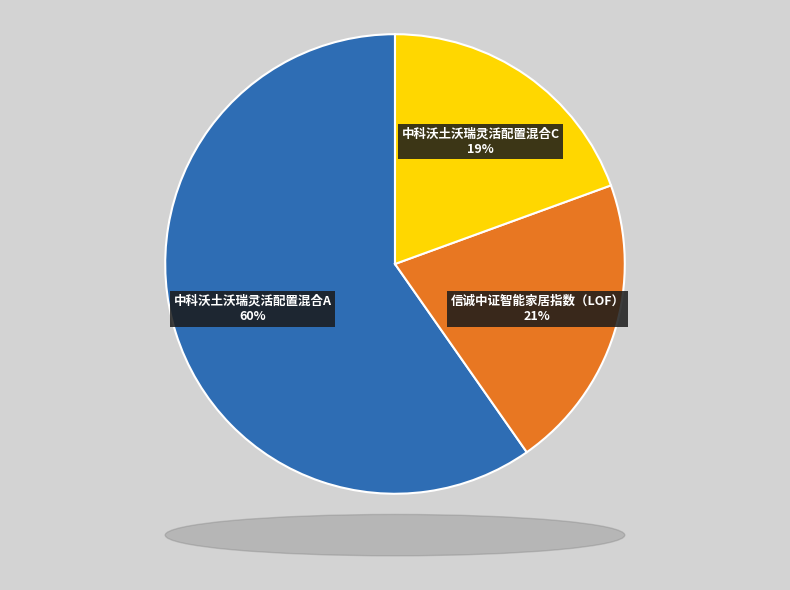

Is there a majority slice in this chart?

Yes